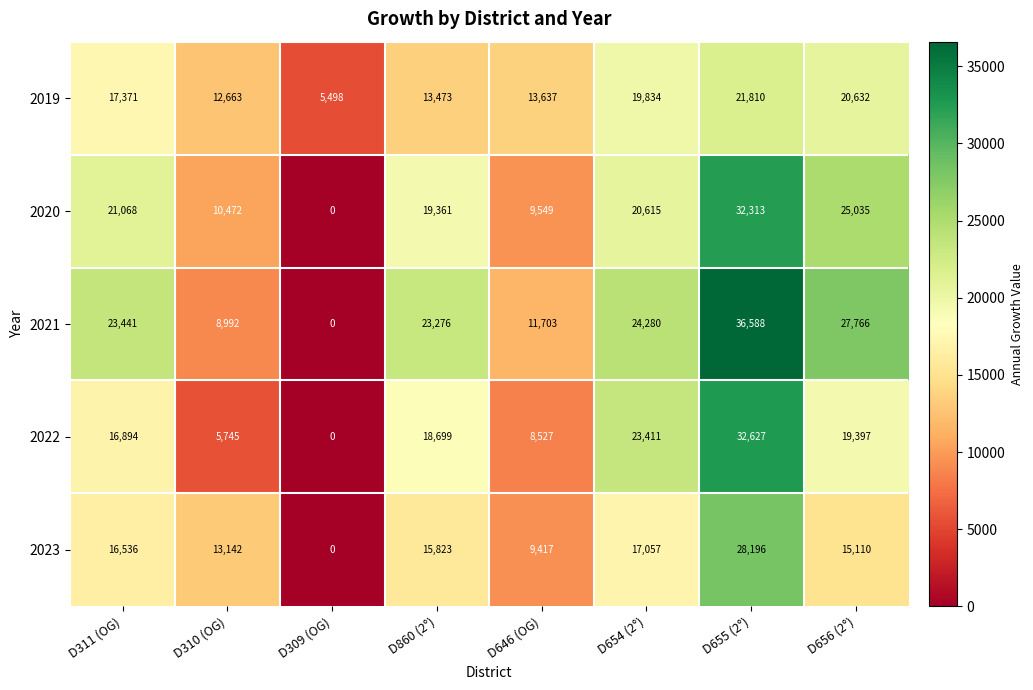

What is the sum of all 2022 values?

125300